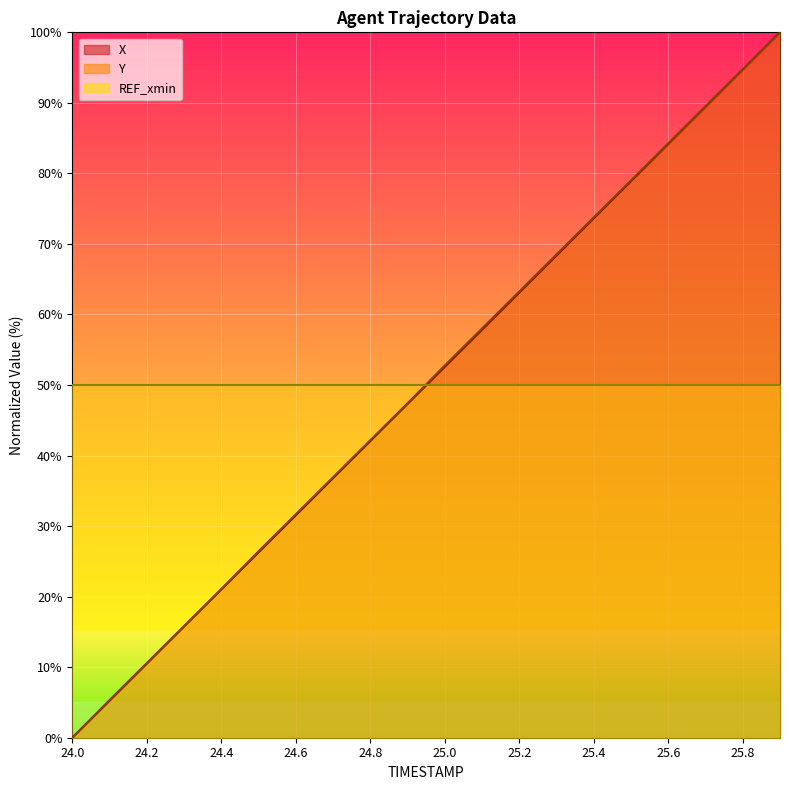

What is the total value across all series at 25.4?

197.4